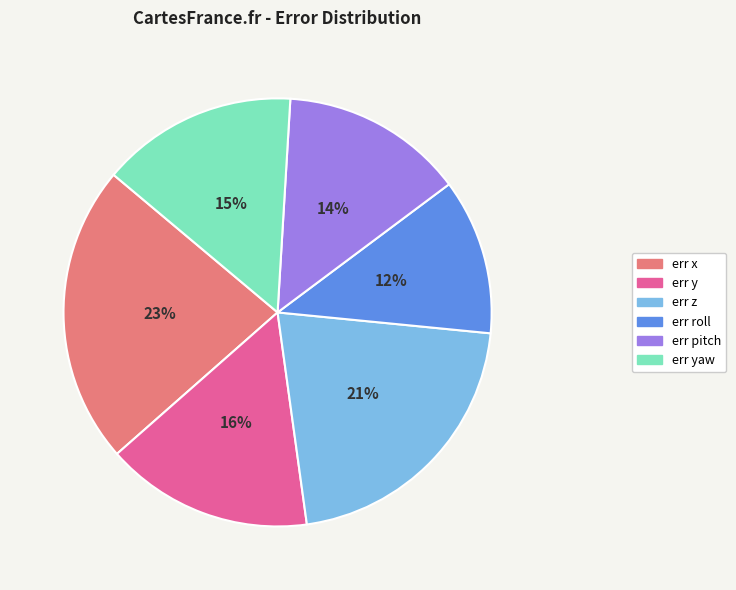

How many slices are in this pie chart?

6